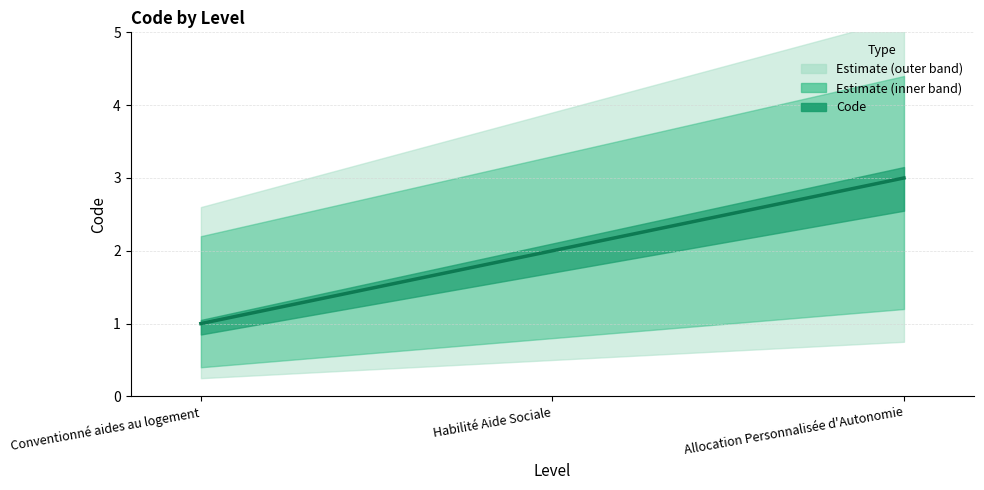

List the labels in order of value, smallest first.

Conventionné aides au logement, Habilité Aide Sociale, Allocation Personnalisée d'Autonomie